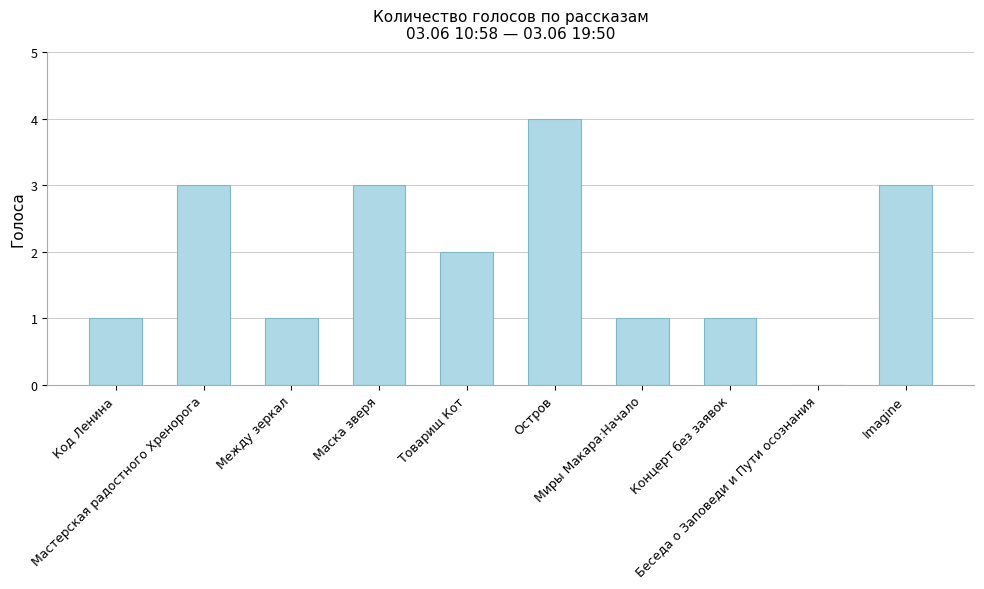

The chart shows a value of 4 at Мастерская радостного Хренорога. True or false?

False